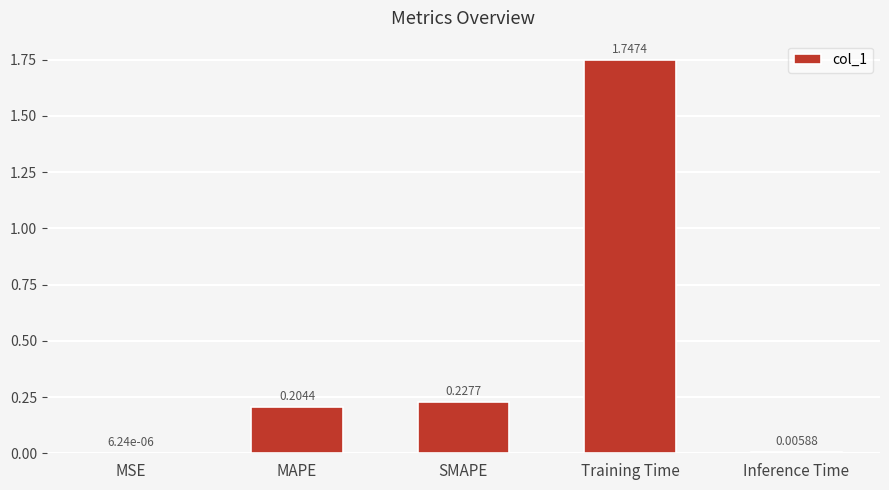

Between MAPE and SMAPE, which is larger?

SMAPE